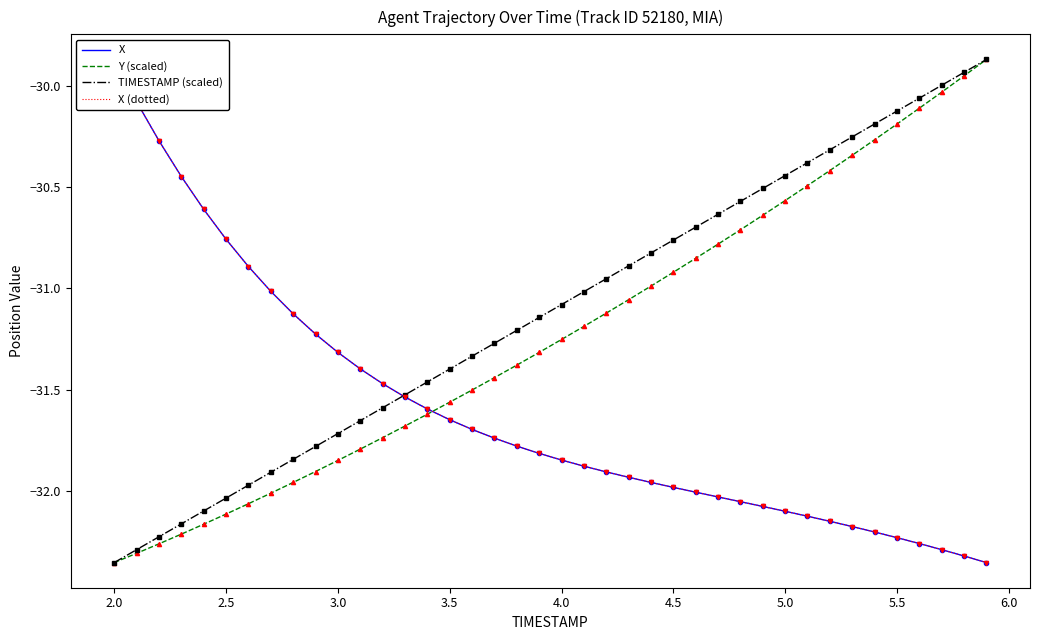

True or false: TIMESTAMP (scaled) and X (dotted) cross at least once.

True